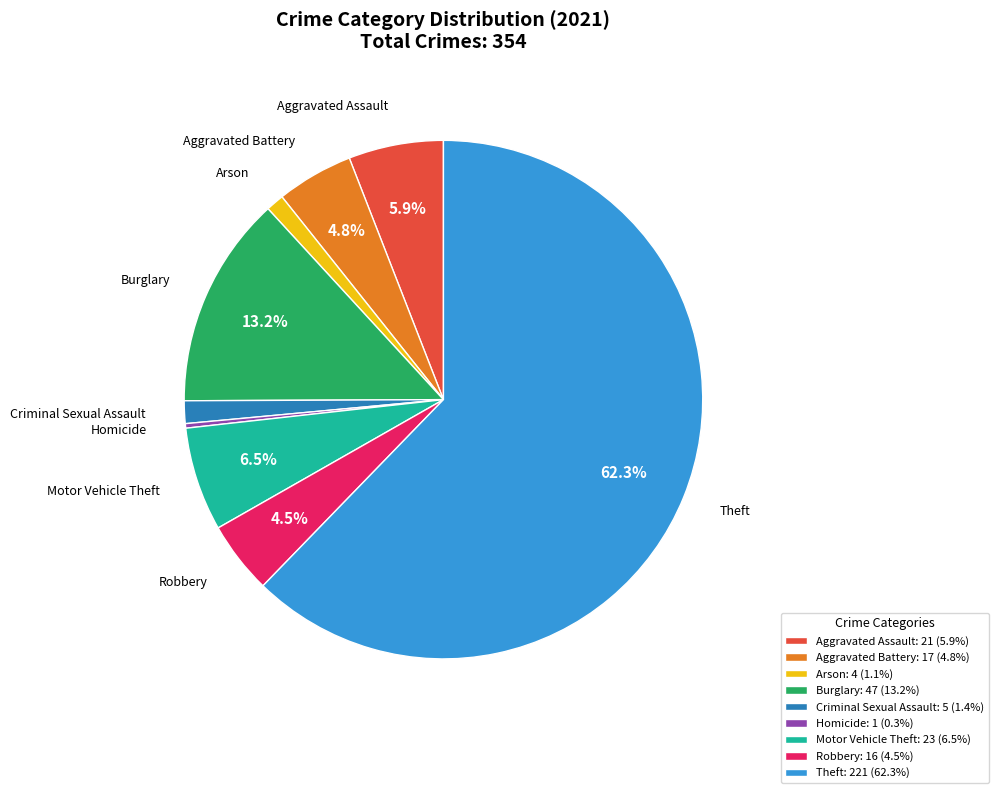

Is Criminal Sexual Assault the majority of the pie?

No